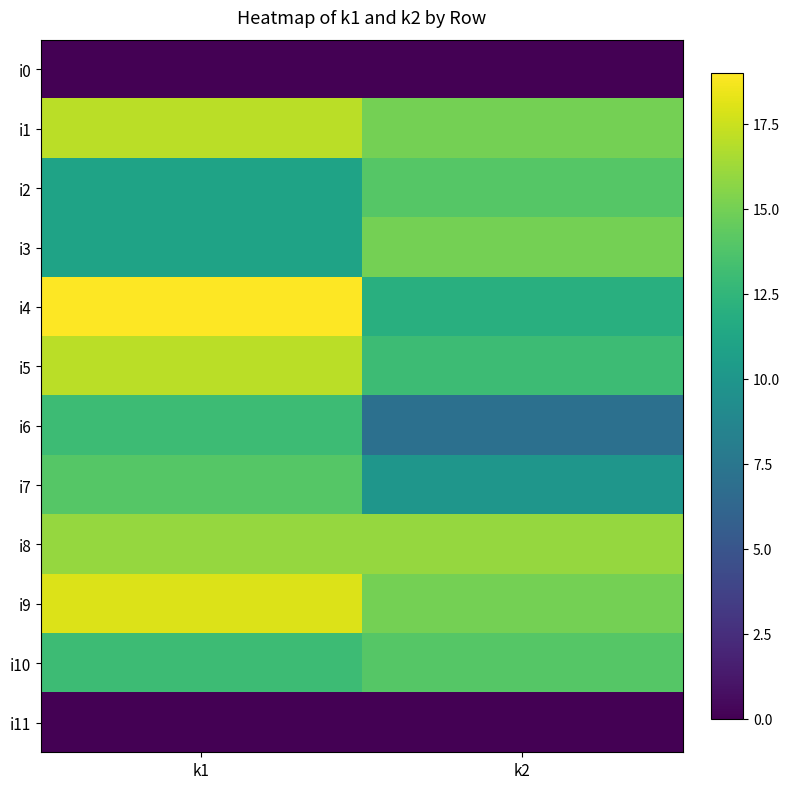

What is the spread (max minus min) of values at k2?

16